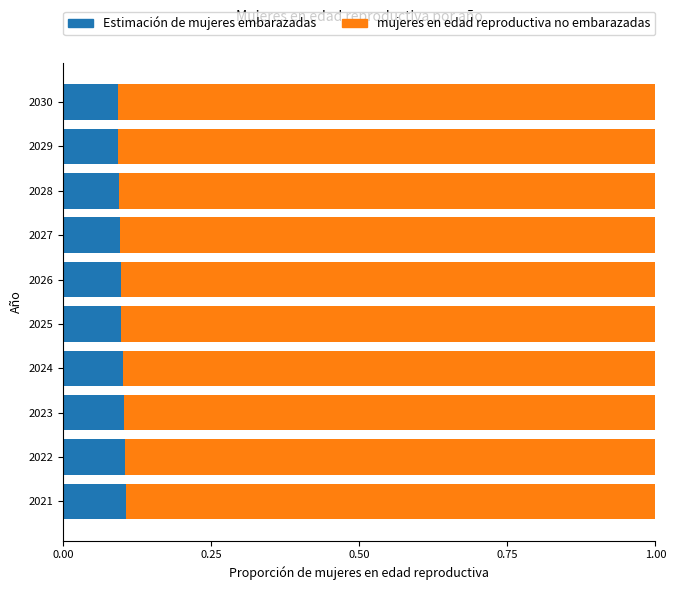

Is it true that Estimación de mujeres embarazadas equals 0.1 at 2024?

True